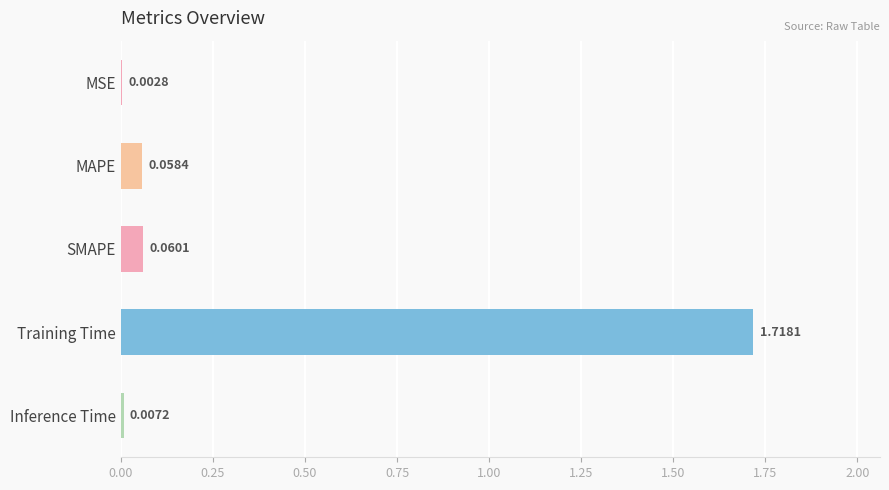

What is the sum of all values?

1.8